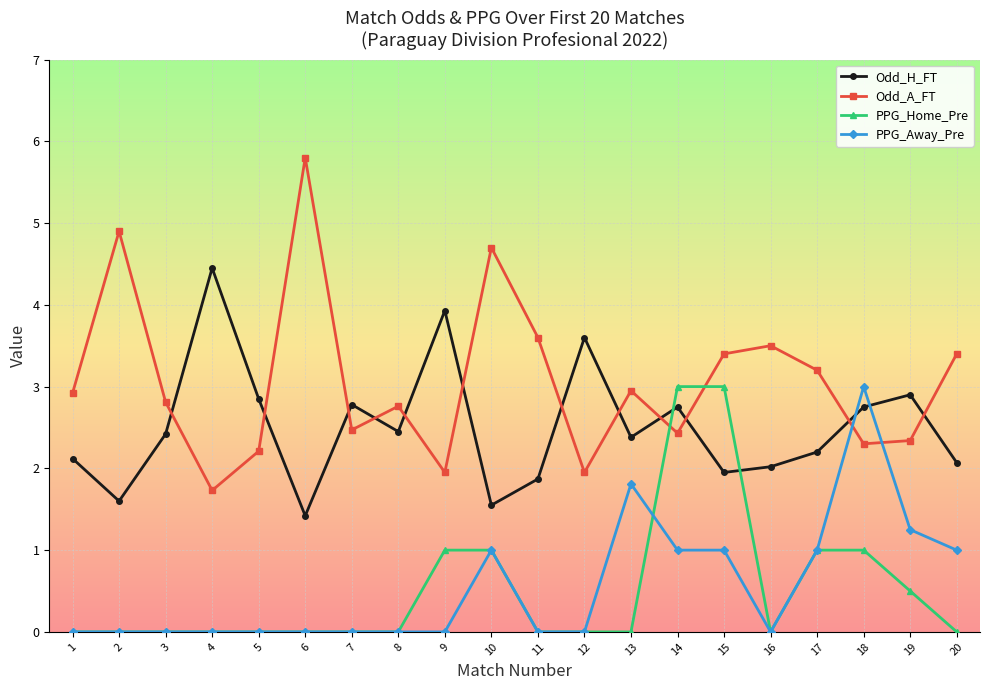

Does the chart display data point markers on the line(s)?

Yes